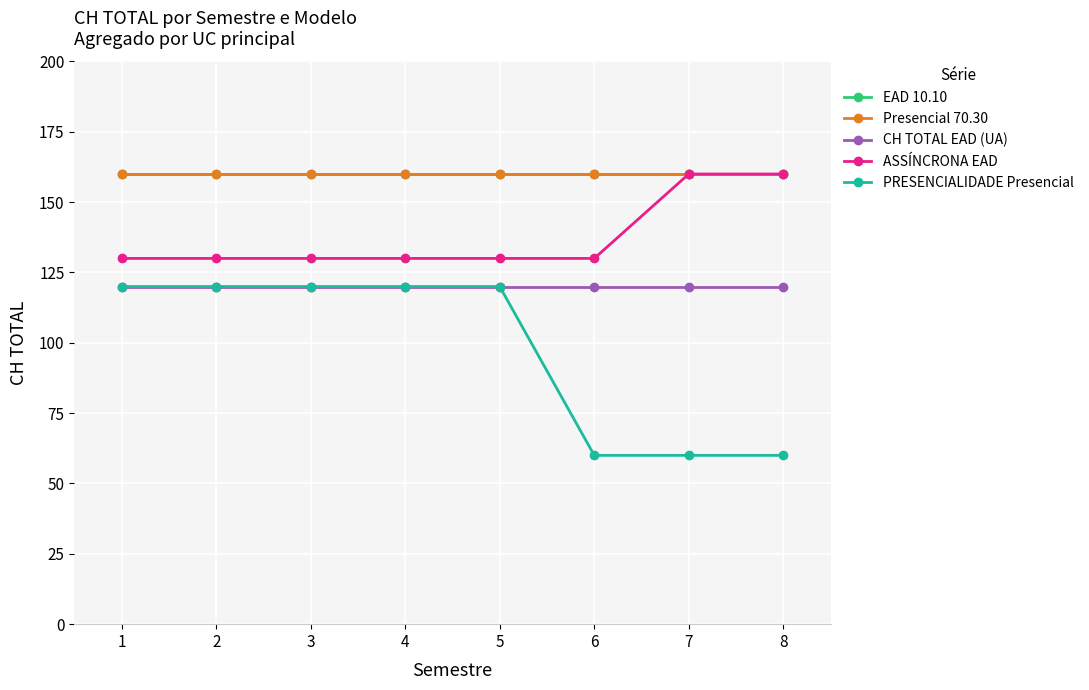

Count the ASSÍNCRONA EAD values in the range 130 to 160.

8